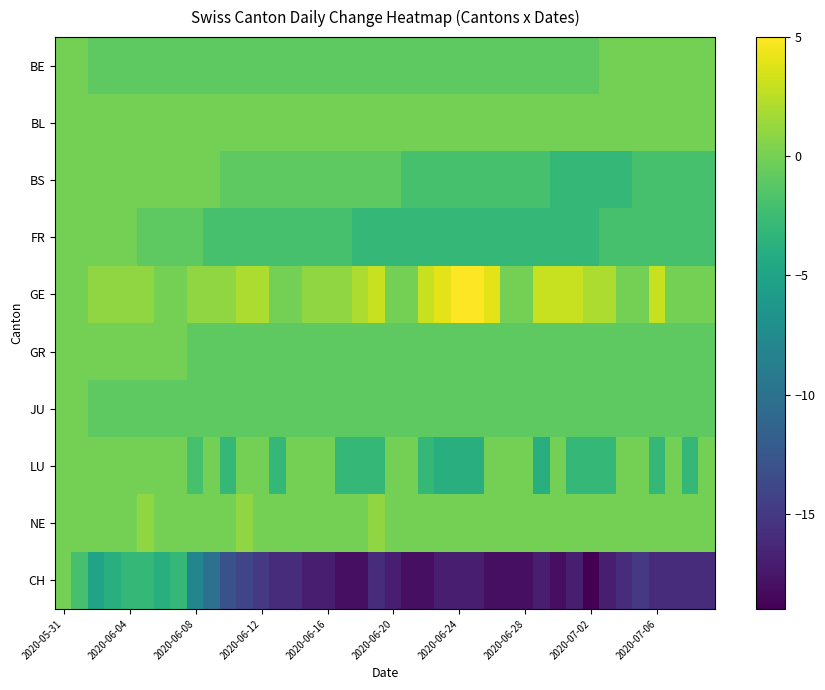

What is the greatest value displayed?

5